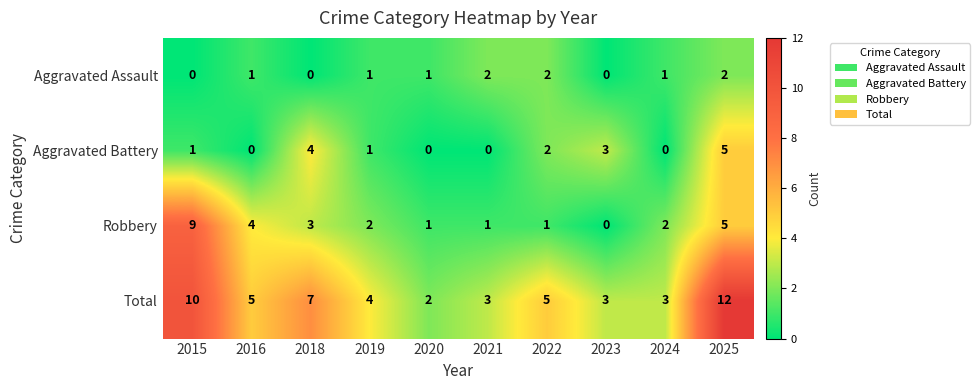

Is it true that Aggravated Assault equals 2 at 2016?

False